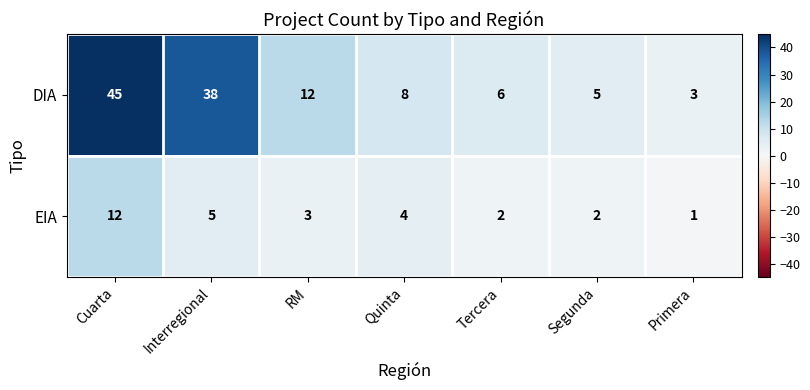

List the series in order of their peak value, highest first.

DIA, EIA